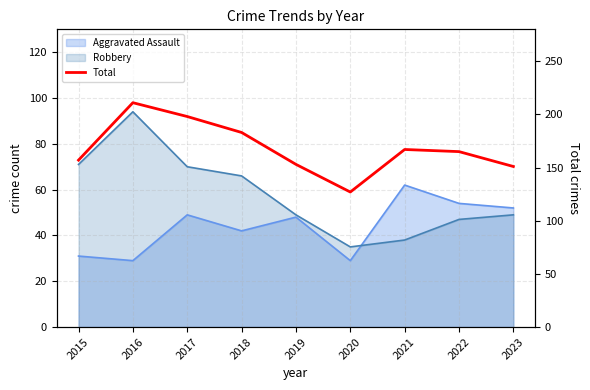

The chart shows a value of 183 at 2018. True or false?

True